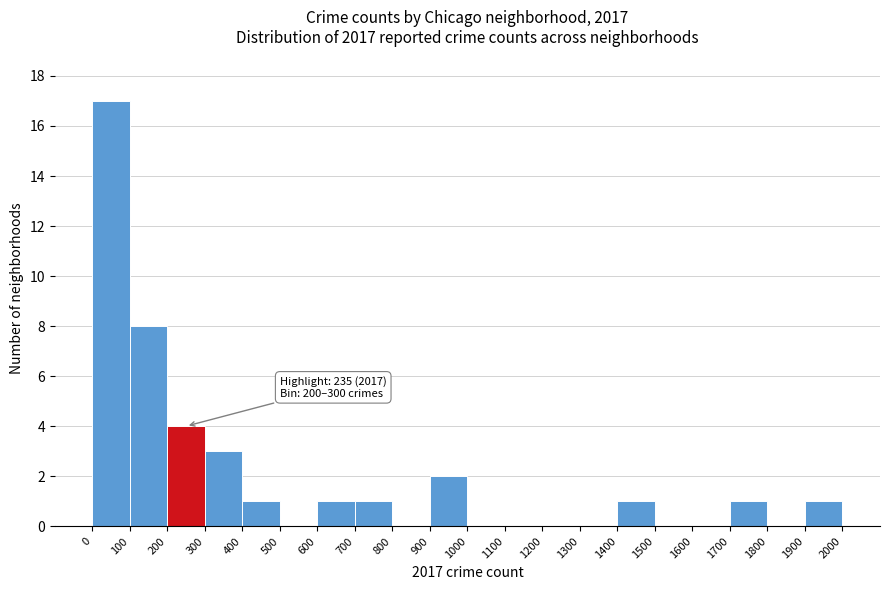

Which range on the x-axis has the tallest bar?

0 to 100